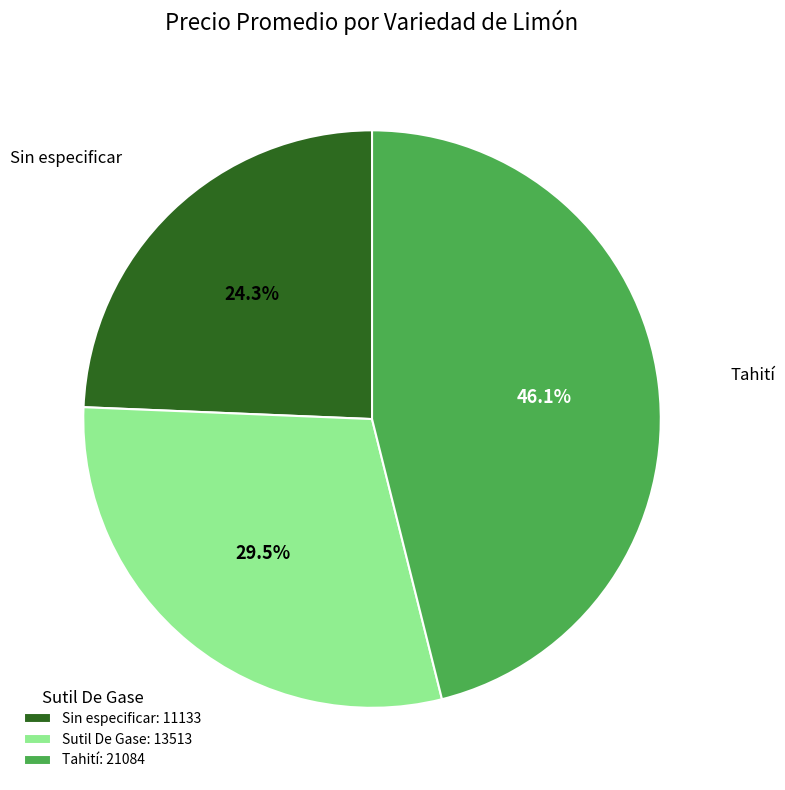

Rank the categories by value from highest to lowest.

Tahití: 21084, Sutil De Gase: 13513, Sin especificar: 11133